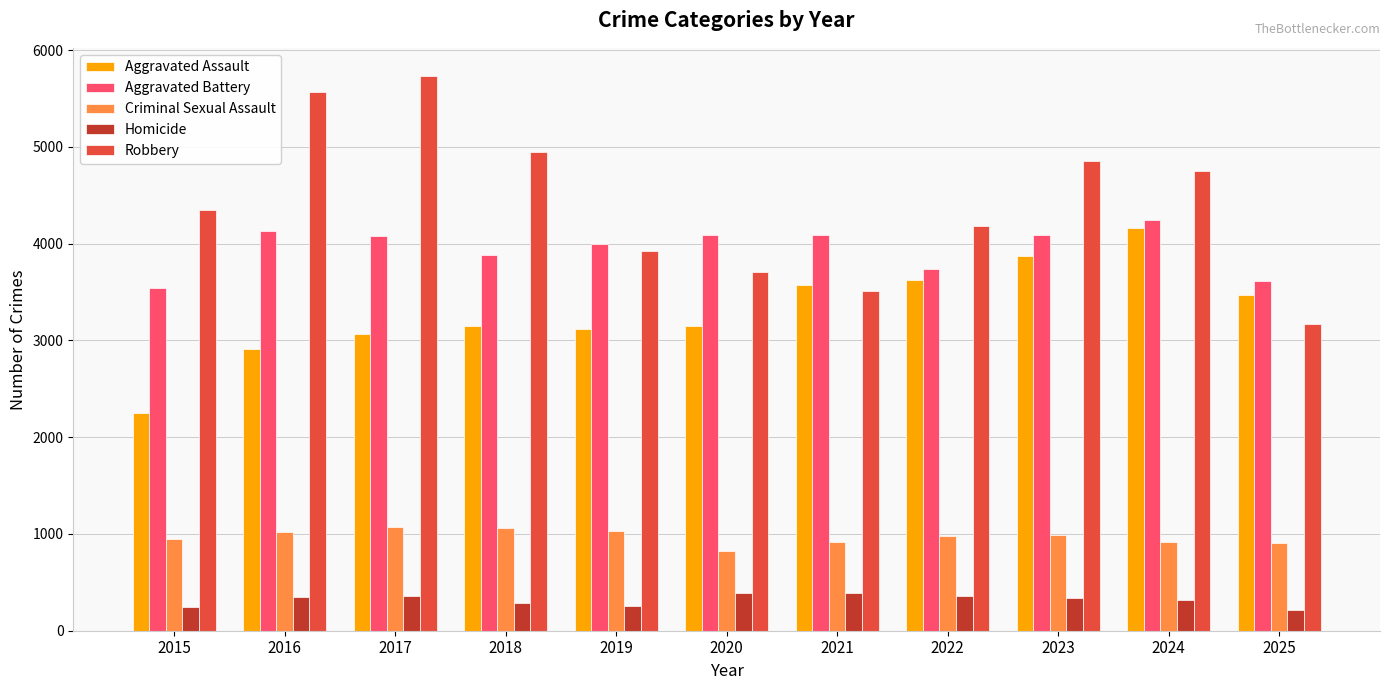

What is the value of the Aggravated Assault bar at the 6th from the left?

3153